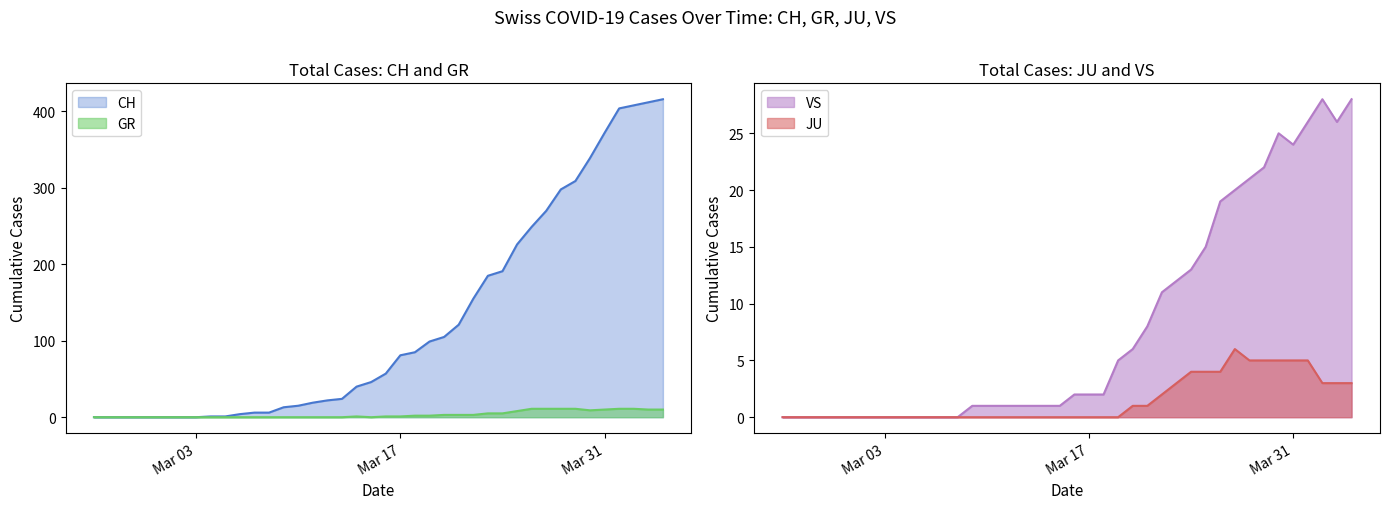

What are all the series names shown in the legend?

CH, GR, JU, VS